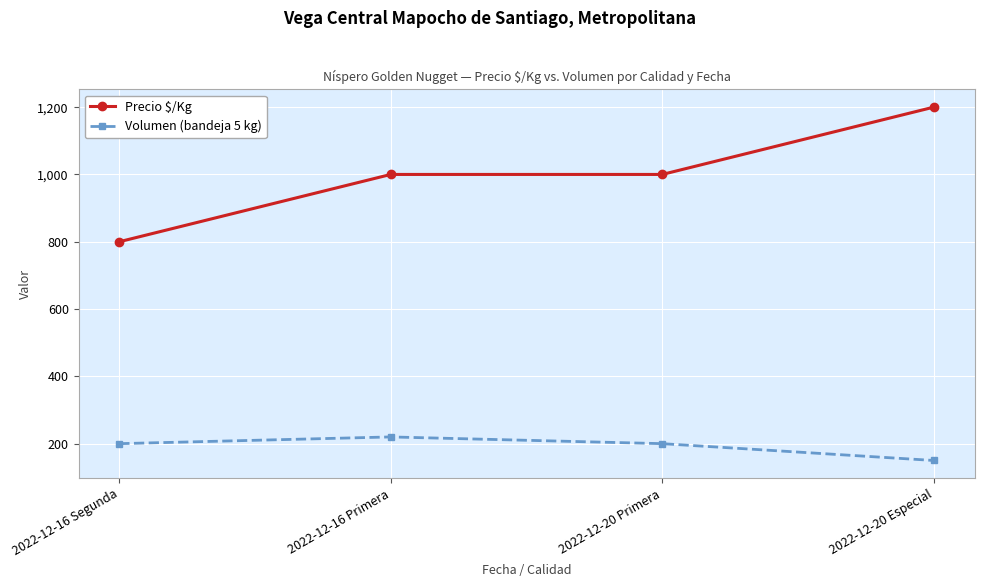

Reading left to right, transcribe all the data shown in this chart.

Precio $/Kg: 2022-12-16 Segunda=800	2022-12-16 Primera=1000	2022-12-20 Primera=1000	2022-12-20 Especial=1200
Volumen (bandeja 5 kg): 2022-12-16 Segunda=200	2022-12-16 Primera=220	2022-12-20 Primera=200	2022-12-20 Especial=150